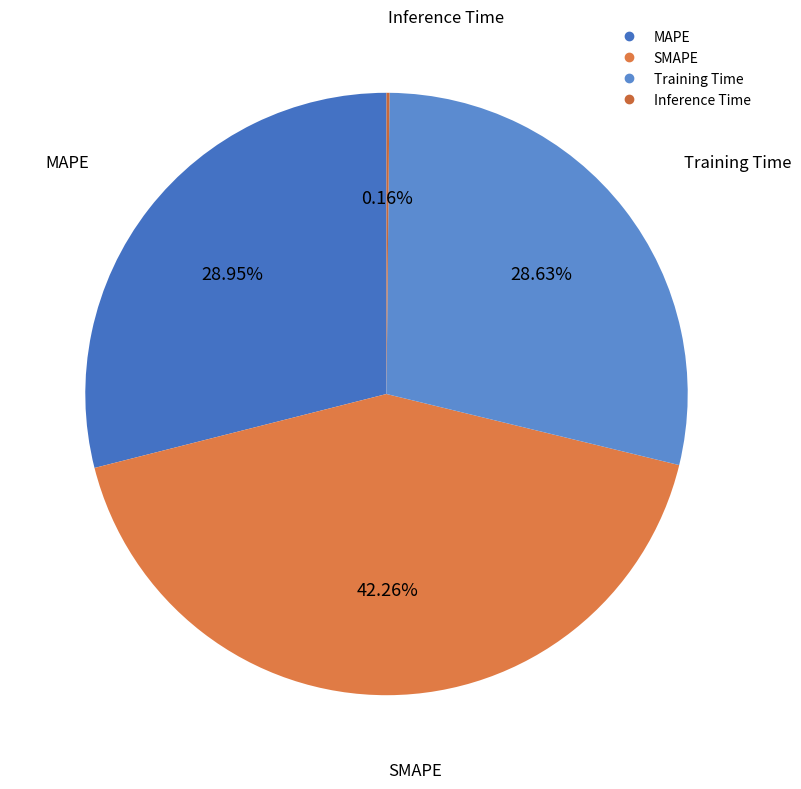

Is it true that MAPE is 22% of the pie?

False